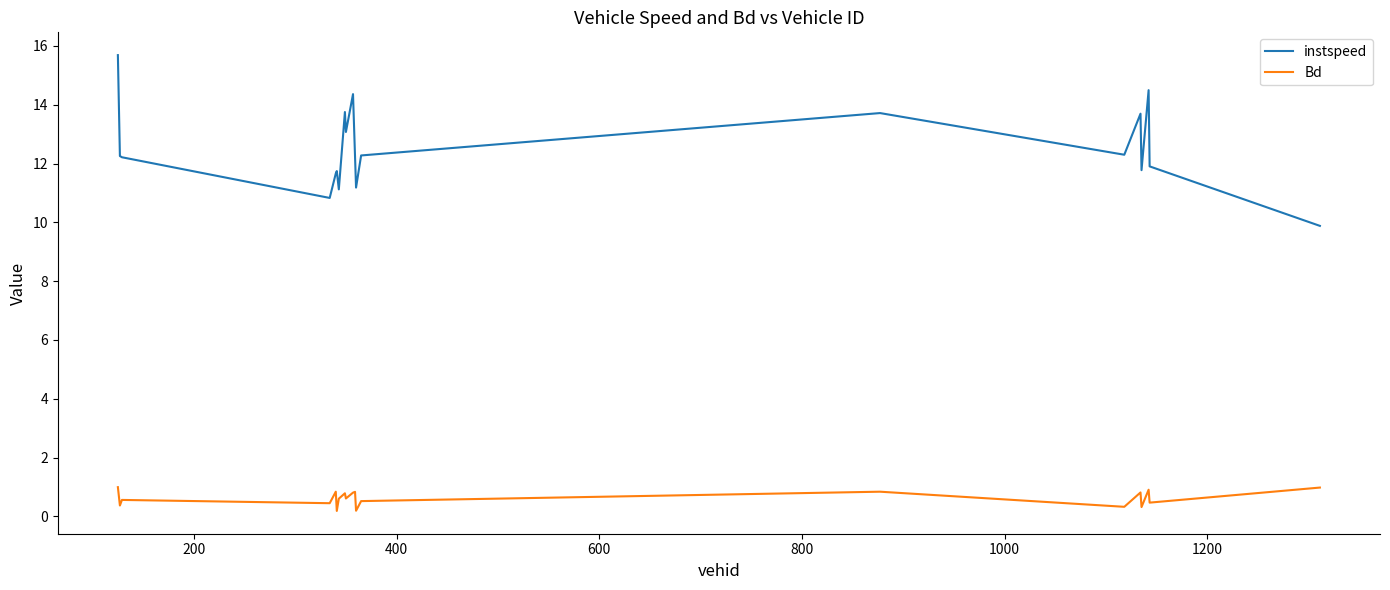

Which series has the largest total across all categories?

instspeed